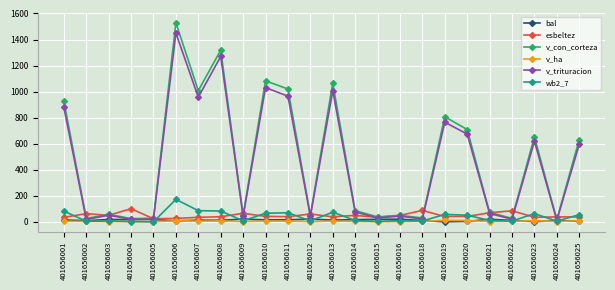

What are all the series names shown in the legend?

bal, esbeltez, v_con_corteza, v_ha, v_trituracion, wb2_7